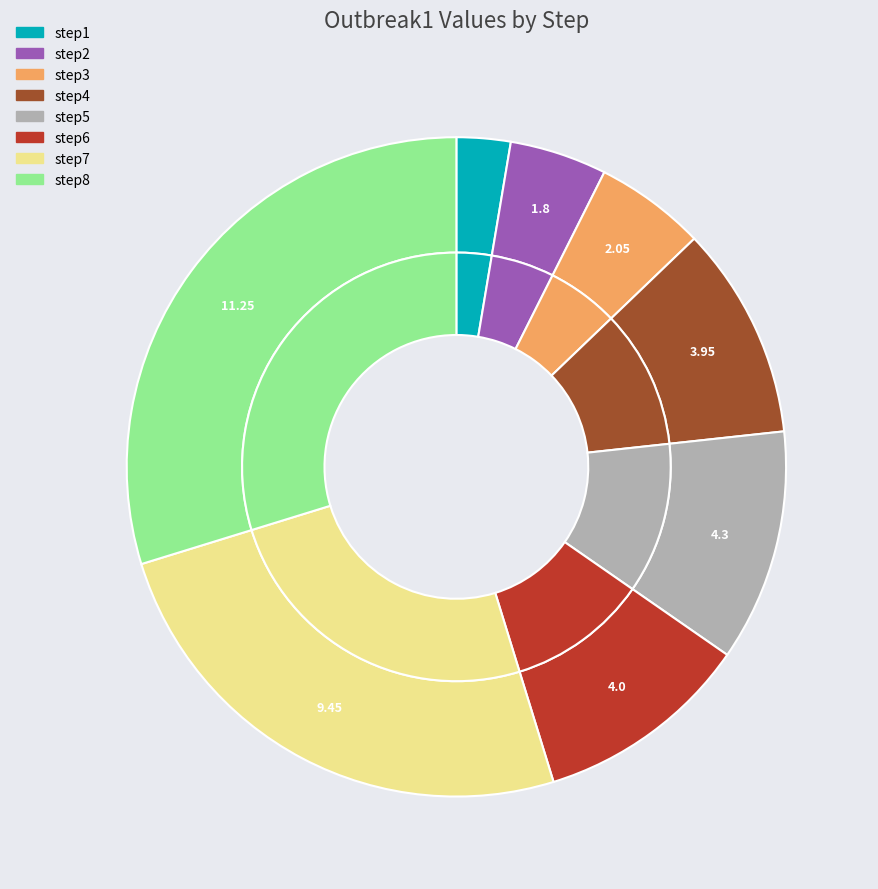

To the nearest percent, what is the difference between the step8 and step7 slice percentages?

5%